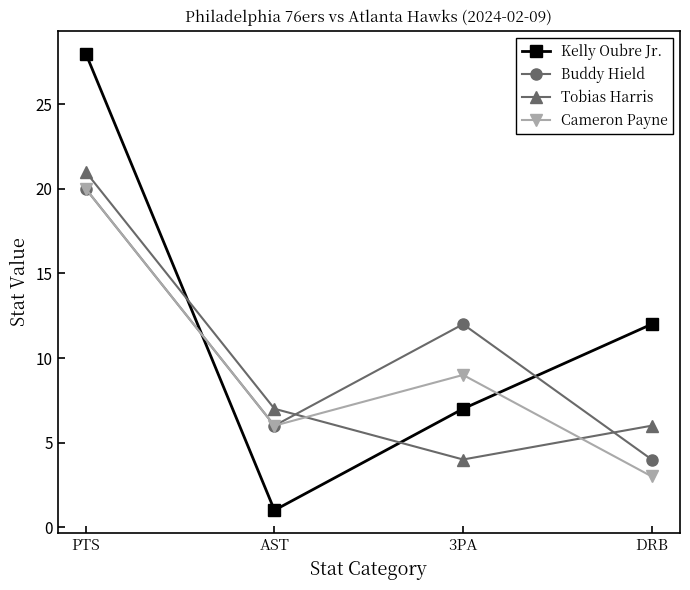

How many data points does each series have?

4